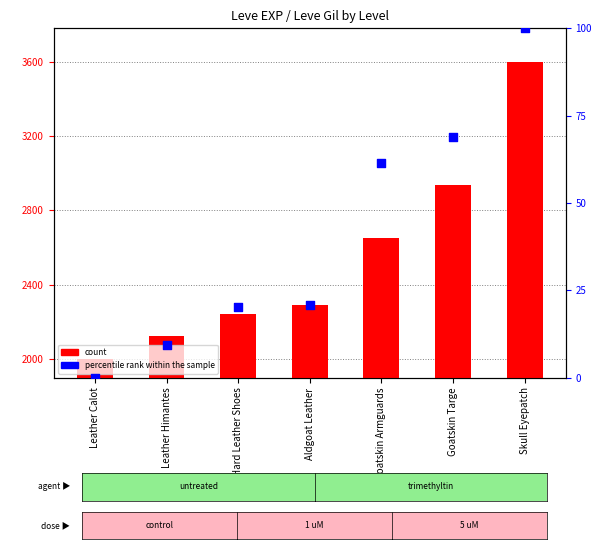

Is the value of percentile rank within the sample at Goatskin Targe greater than the value of count at Skull Eyepatch?

No